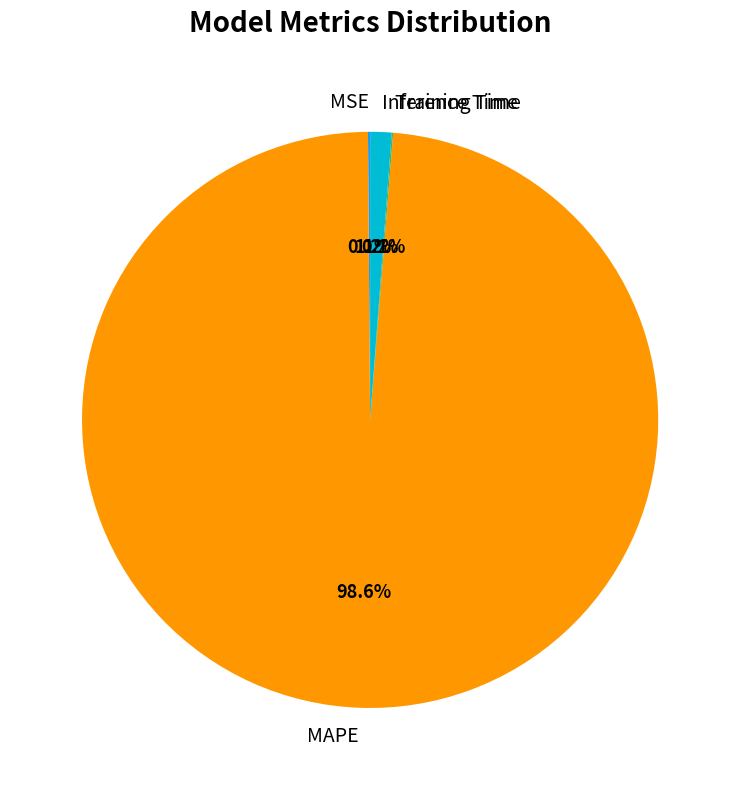

Is MAPE the majority of the pie?

Yes